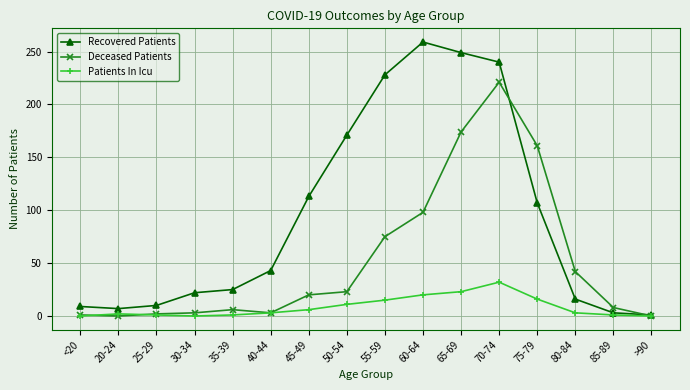

Which series has the largest range (max minus min)?

Recovered Patients